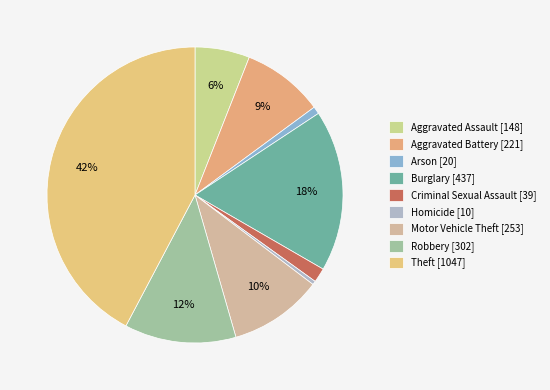

Count the number of slices in the pie.

9